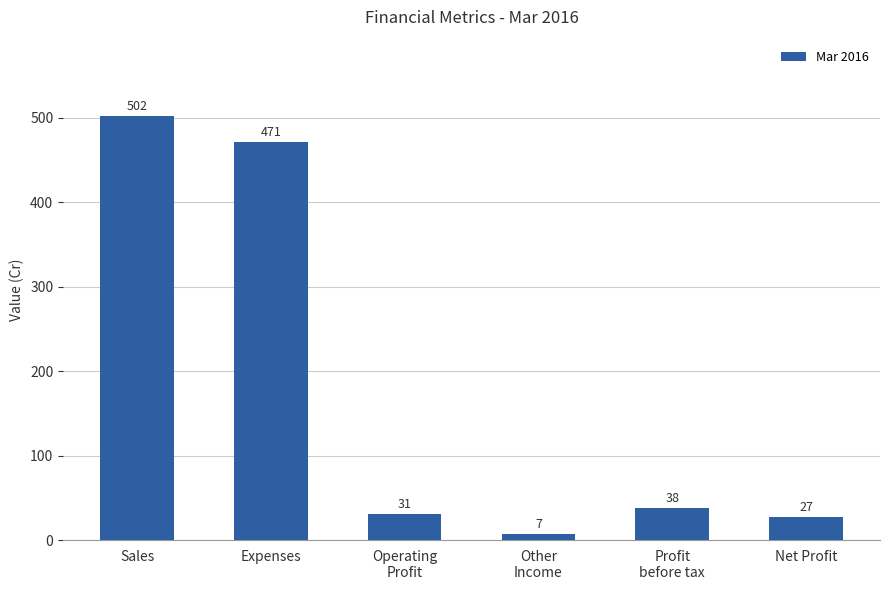

What is the approximate value at Expenses?

471